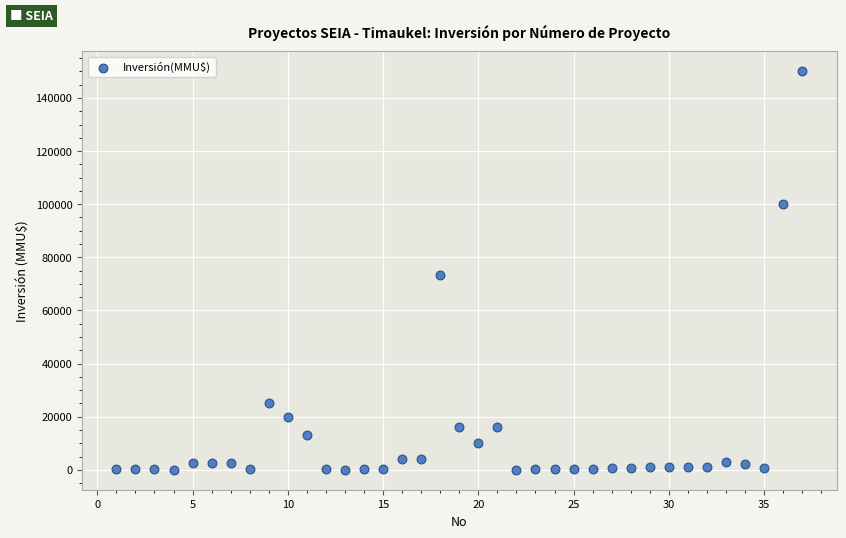

What Y value in the scatter plot is closest to 75000?

73200